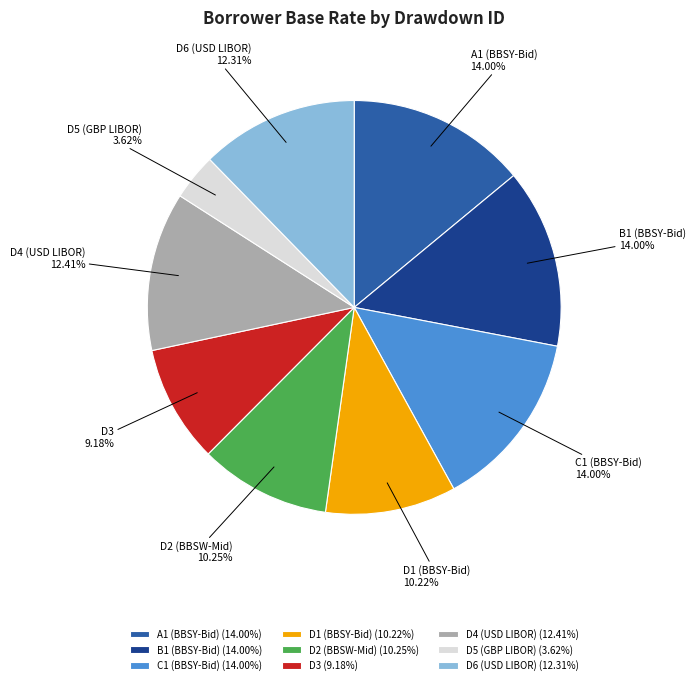

Is there a majority slice in this chart?

No